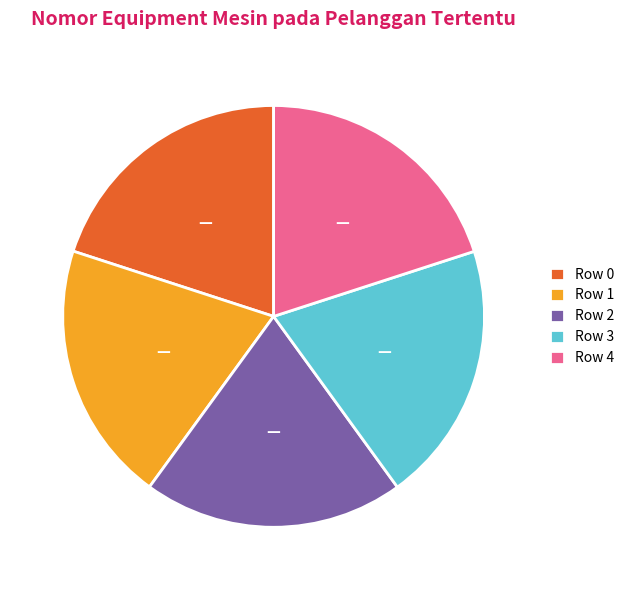

Approximately how many times larger is the value at Row 3 compared to Row 1?

1.0